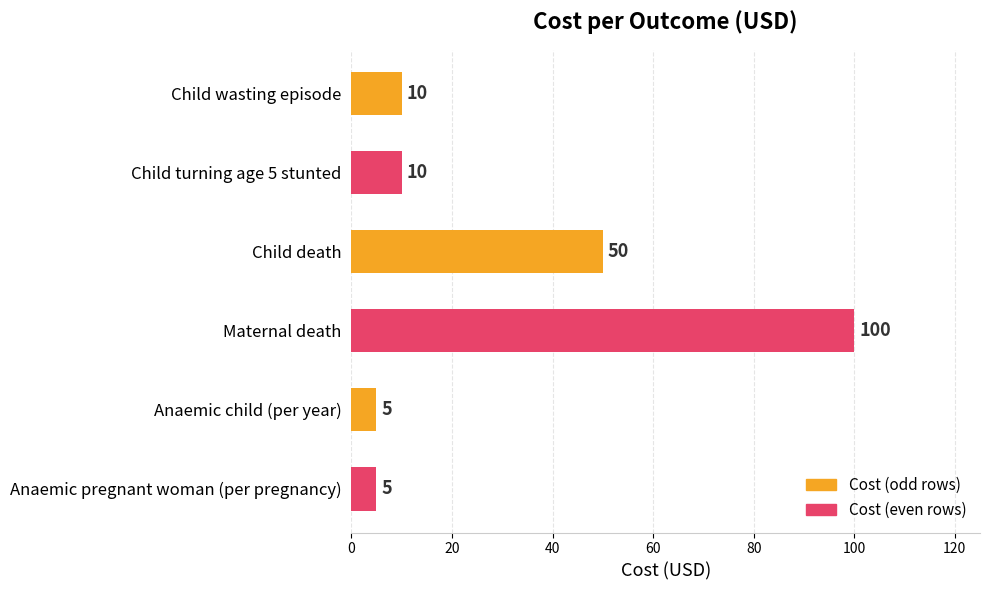

Is it true that the value at Child wasting episode is 6?

False